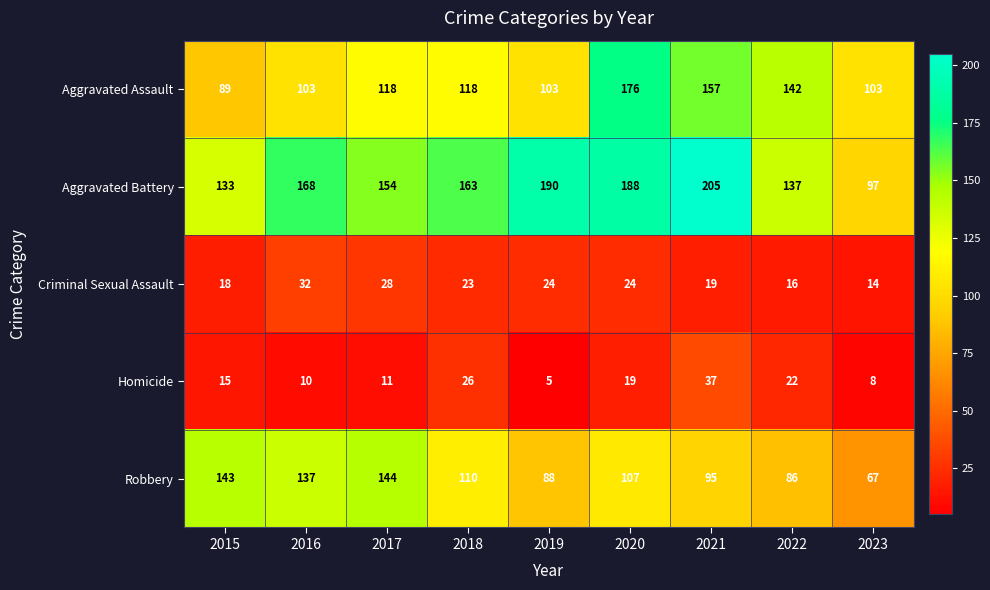

At which category is the sum across all series the highest?

2020